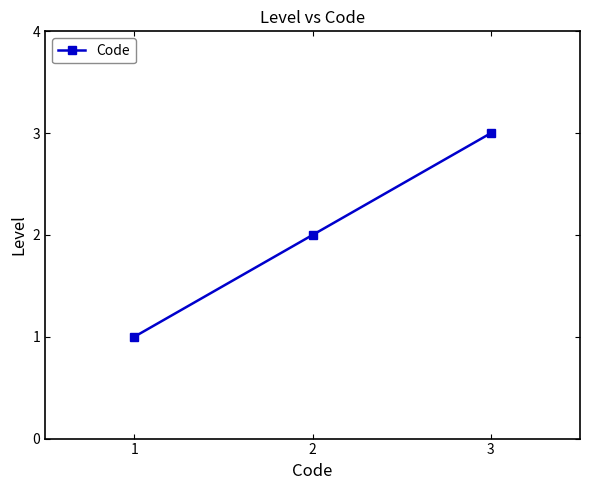

Reading left to right, transcribe all the data shown in this chart.

1	2	3